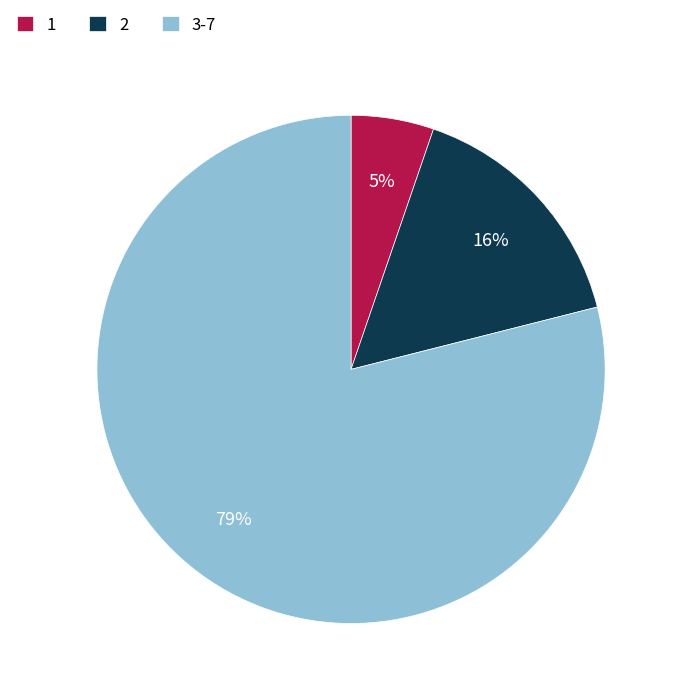

What percentage is the 1 slice, to the nearest percent?

5%